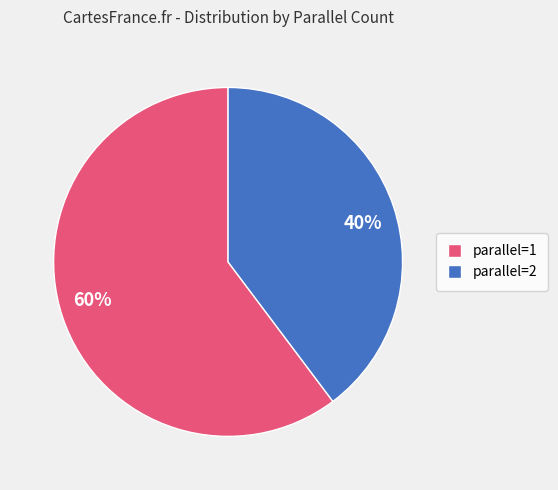

Combined, do parallel=1 and parallel=2 account for over 50%?

Yes